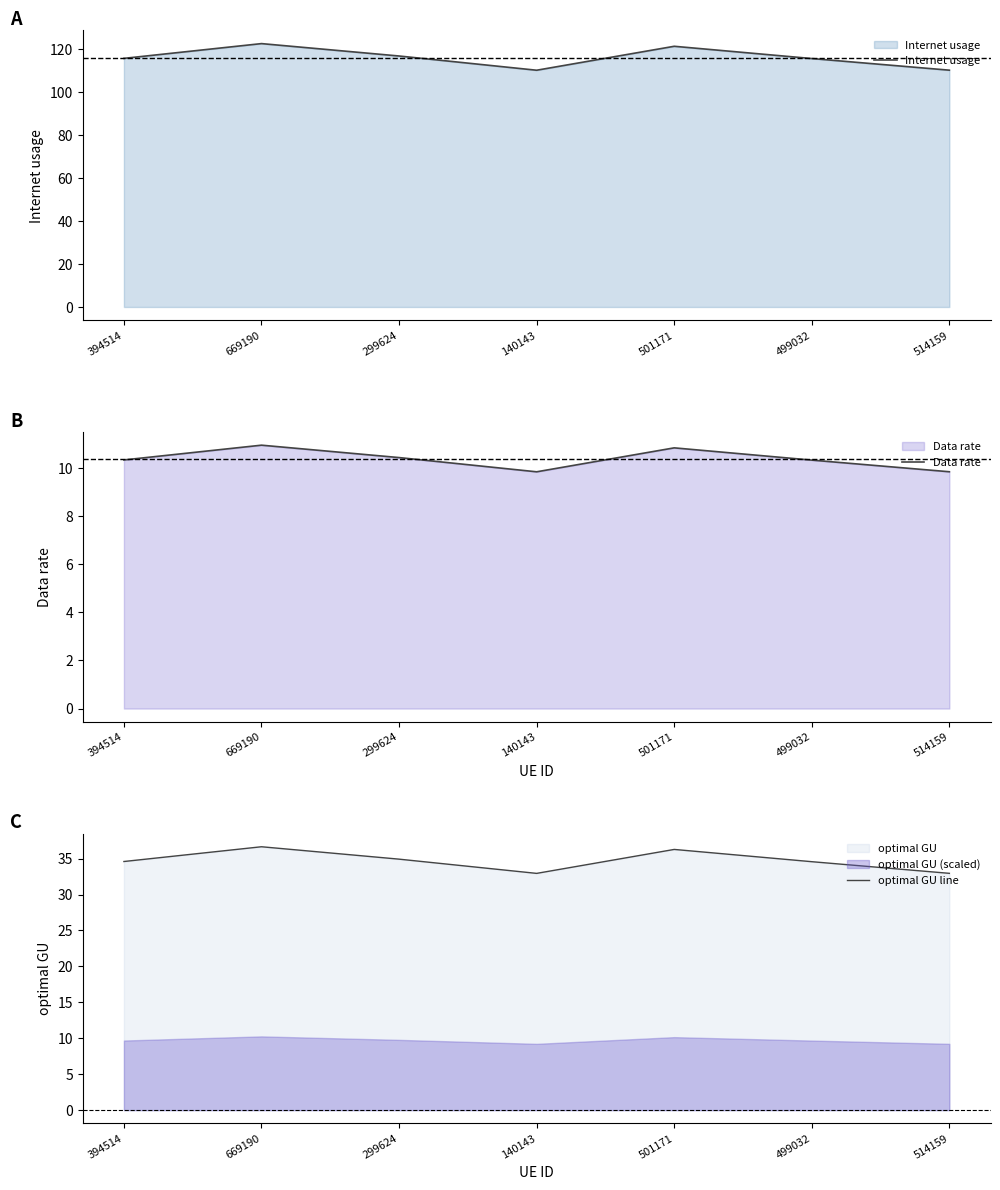

What is the value of the Internet usage point at the 5th from the left?

121.4